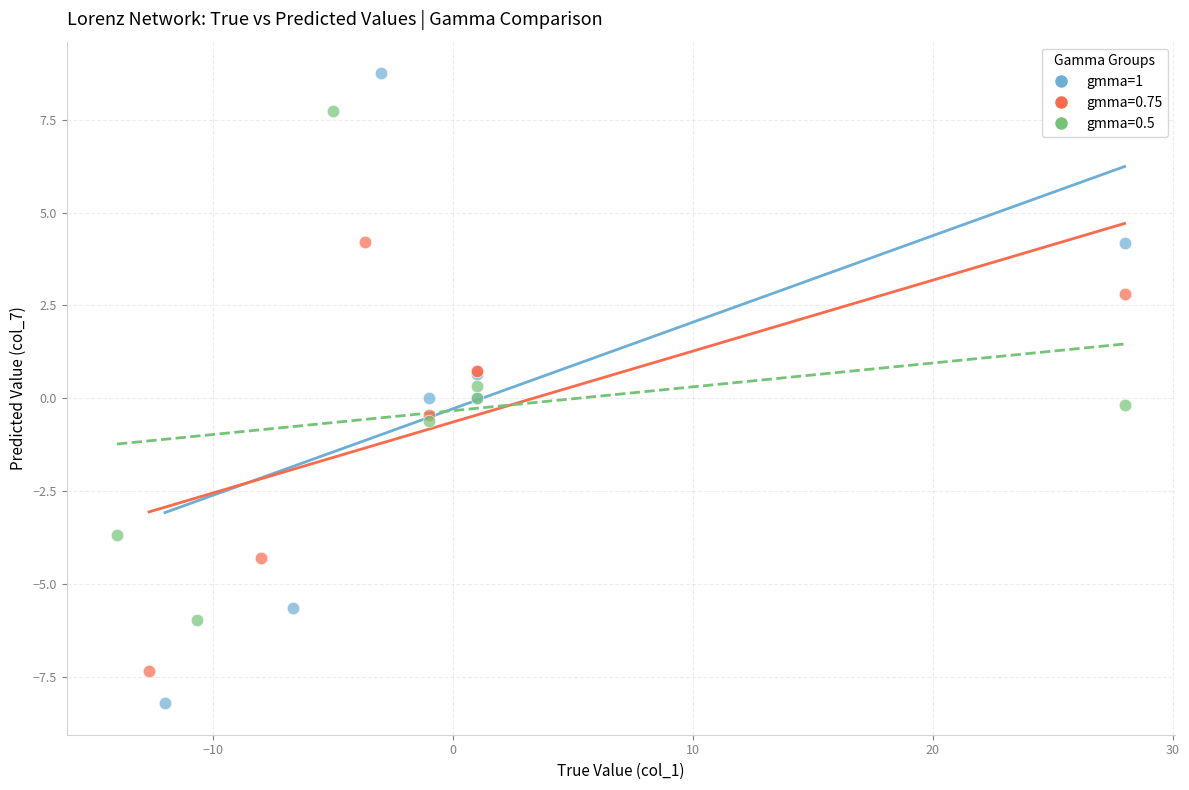

Which series has the widest spread of Y values?

gmma=1